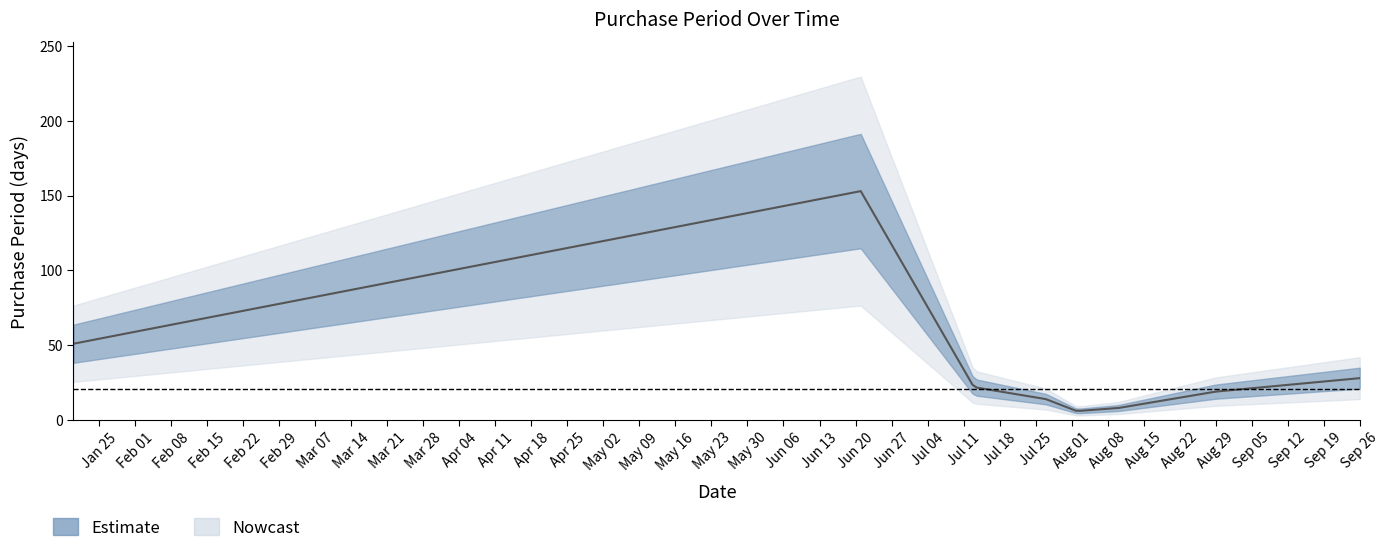

What is the change in value from 2016-08-02 to 2016-08-29?

+13